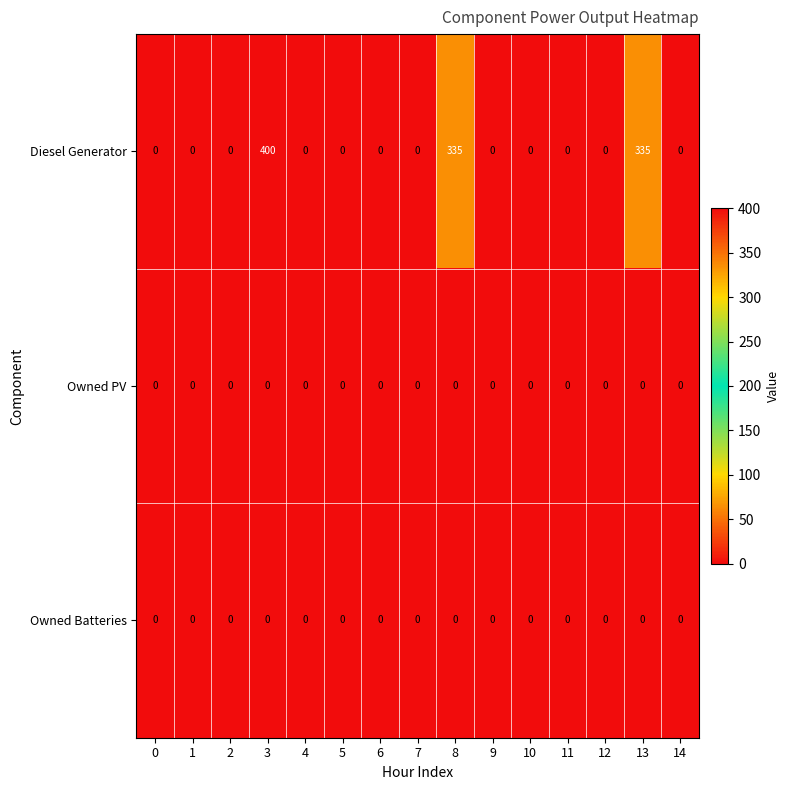

The value of Diesel Generator at 8 is 498. True or false?

False